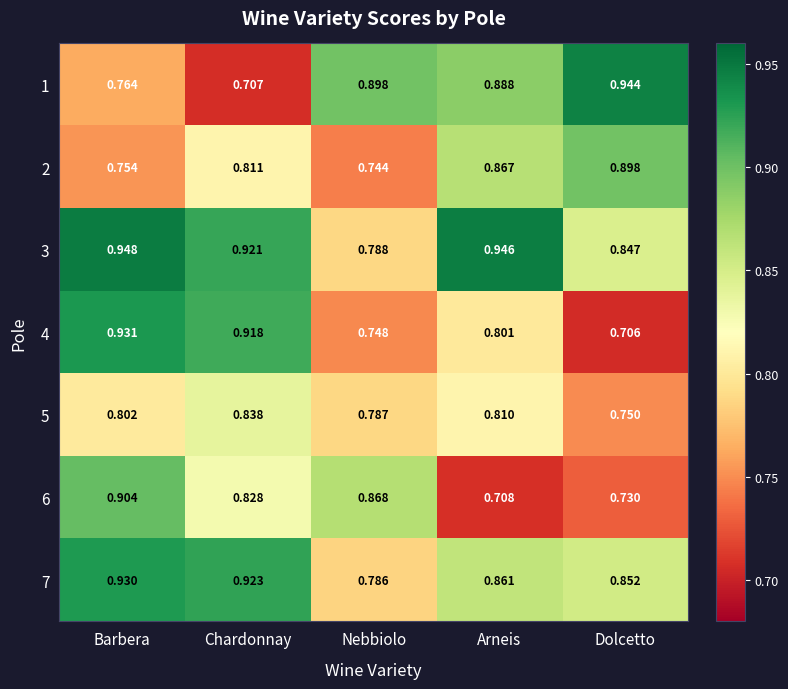

How many categories are shown in the chart?

5